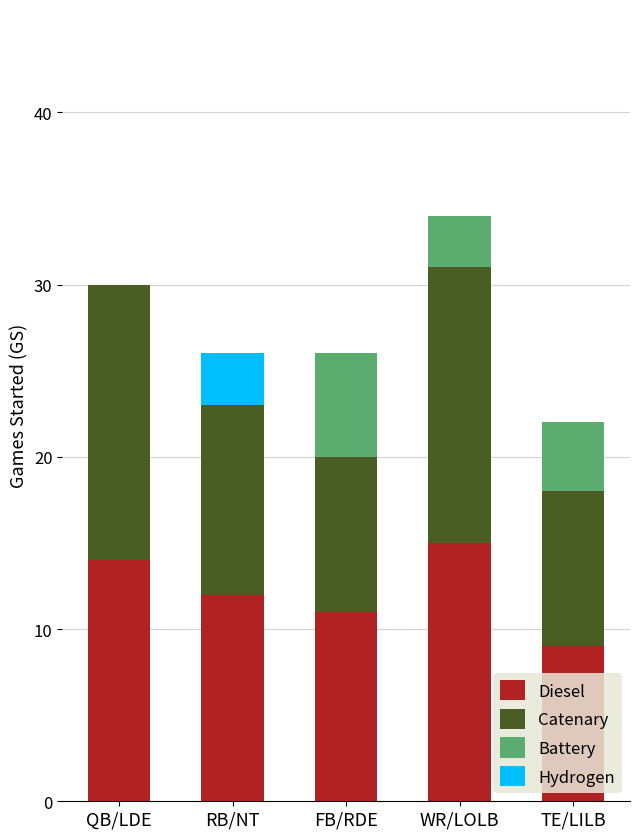

What are all the series names shown in the legend?

Diesel, Catenary, Battery, Hydrogen